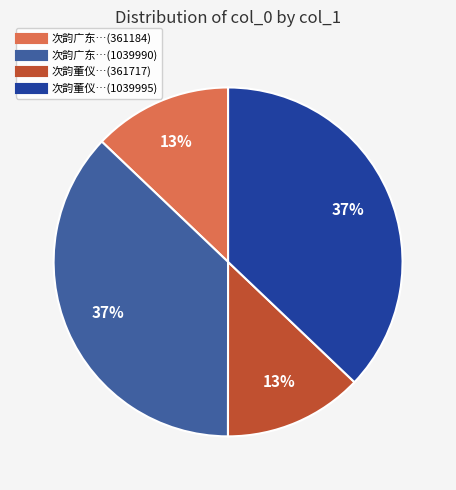

To the nearest percent, what is the difference between the largest and smallest slice percentages?

24%